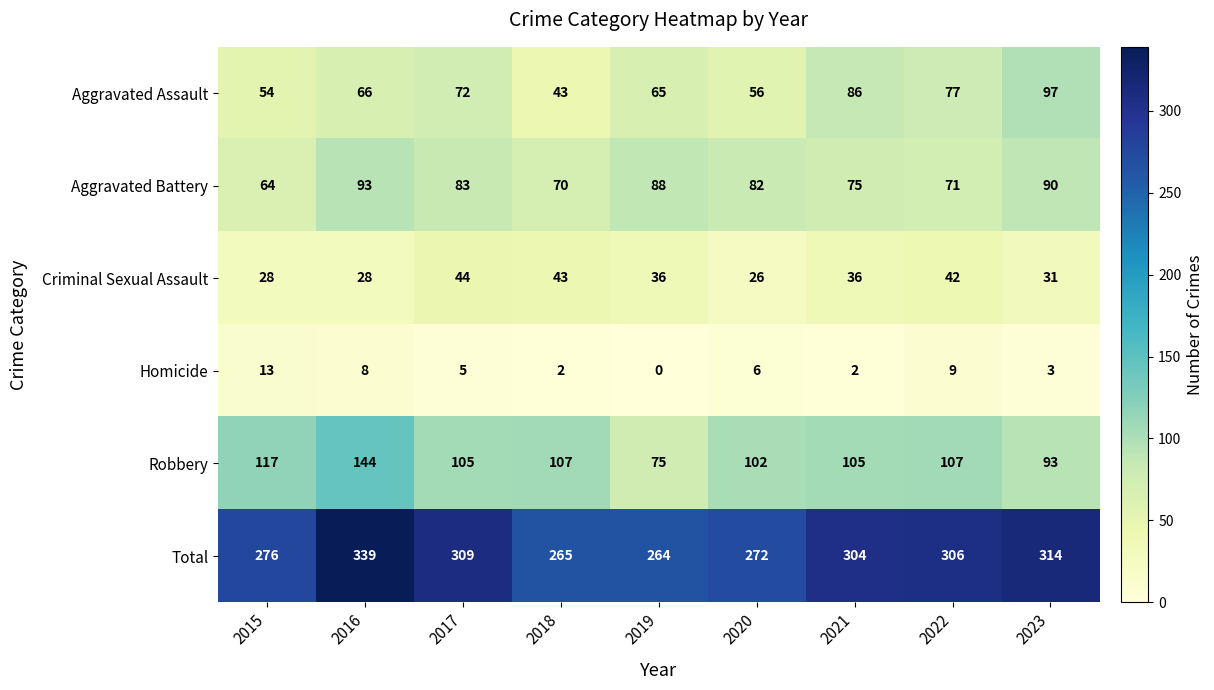

What is the approximate value of Total at 2015, to the nearest 5?

275